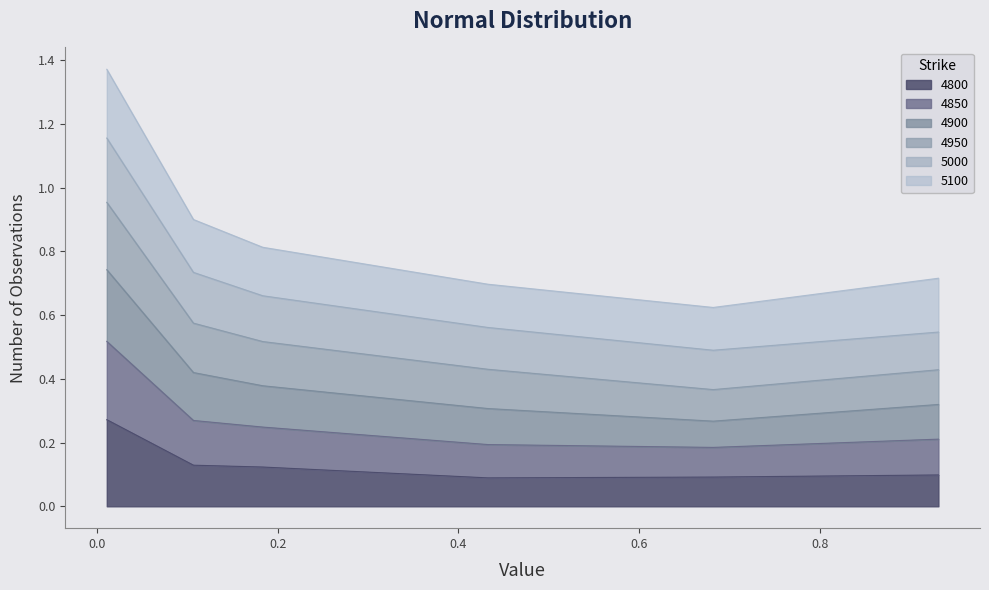

What is the highest value of the 4800 series?

0.3